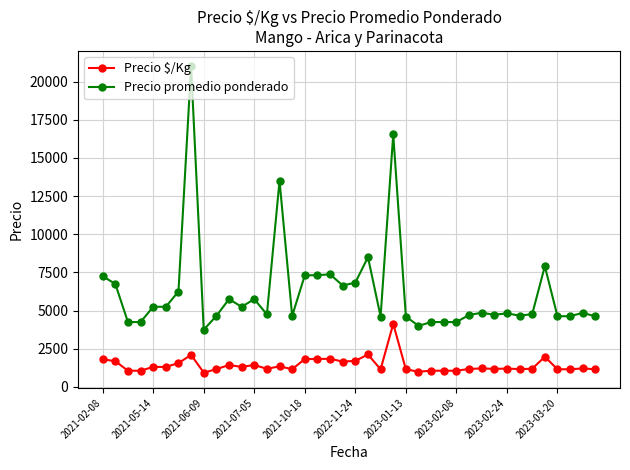

What is the smallest value displayed?

938